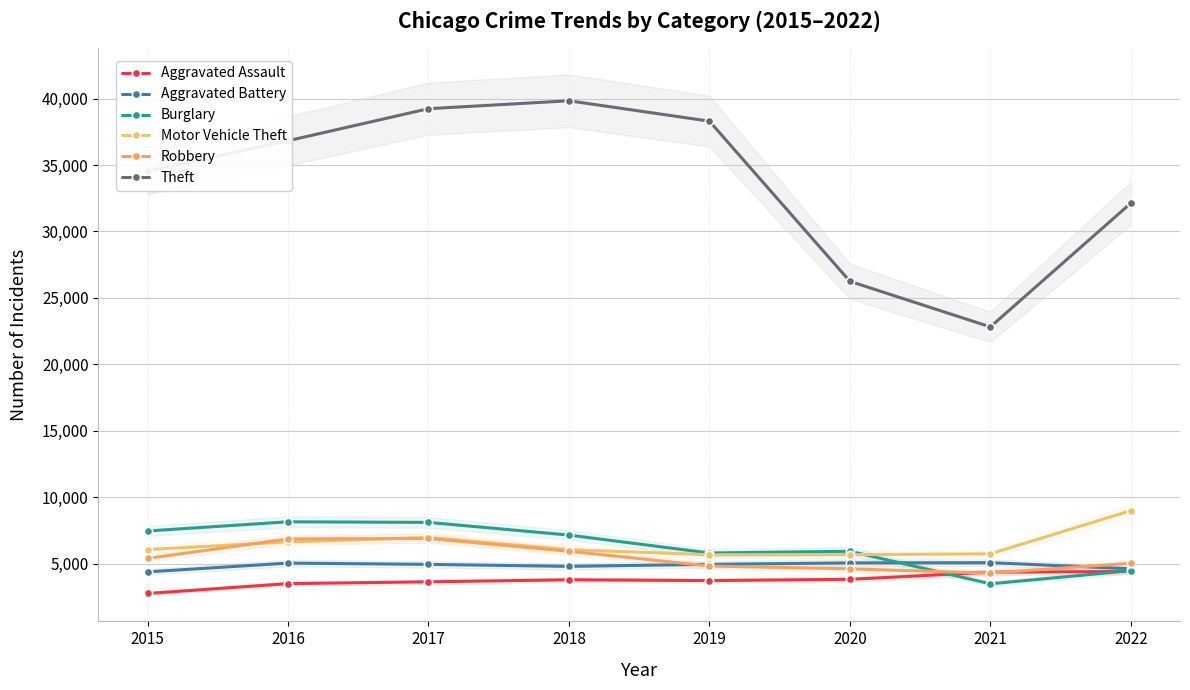

Between 2019 and 2021, which series saw the biggest shift?

Theft